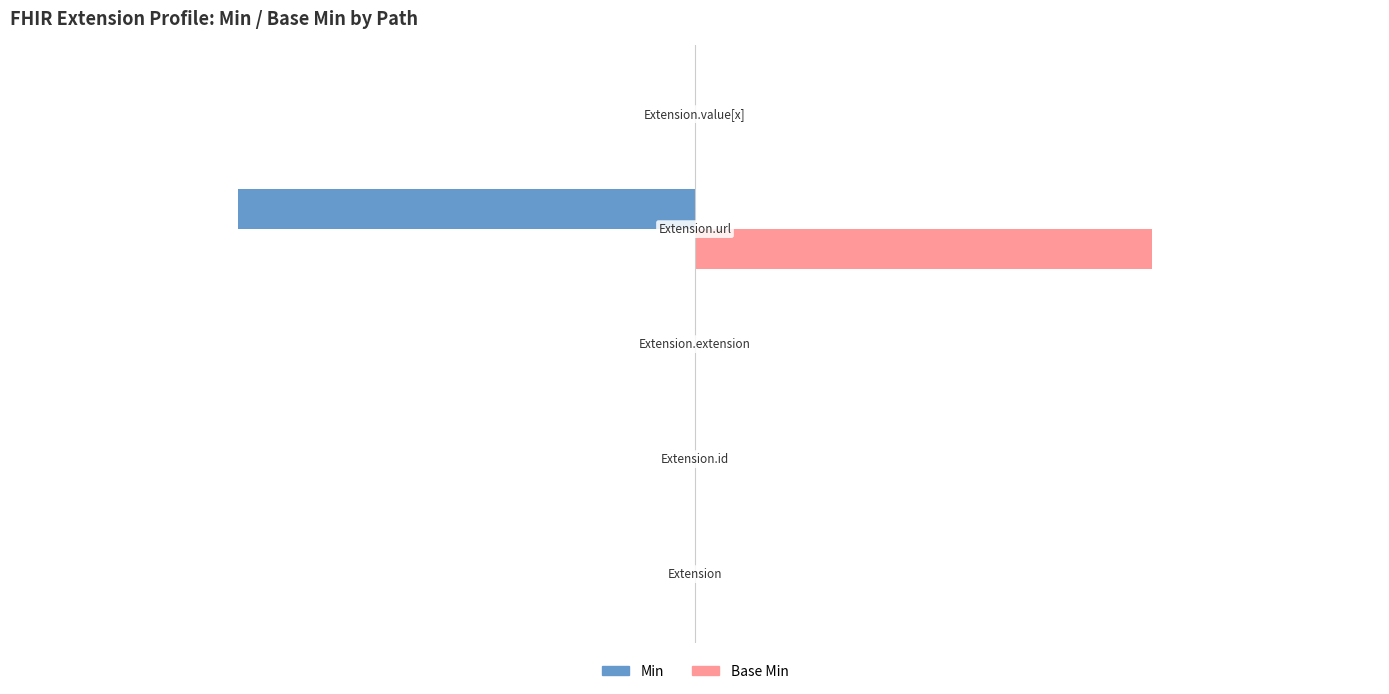

Count the number of categories in the chart.

5